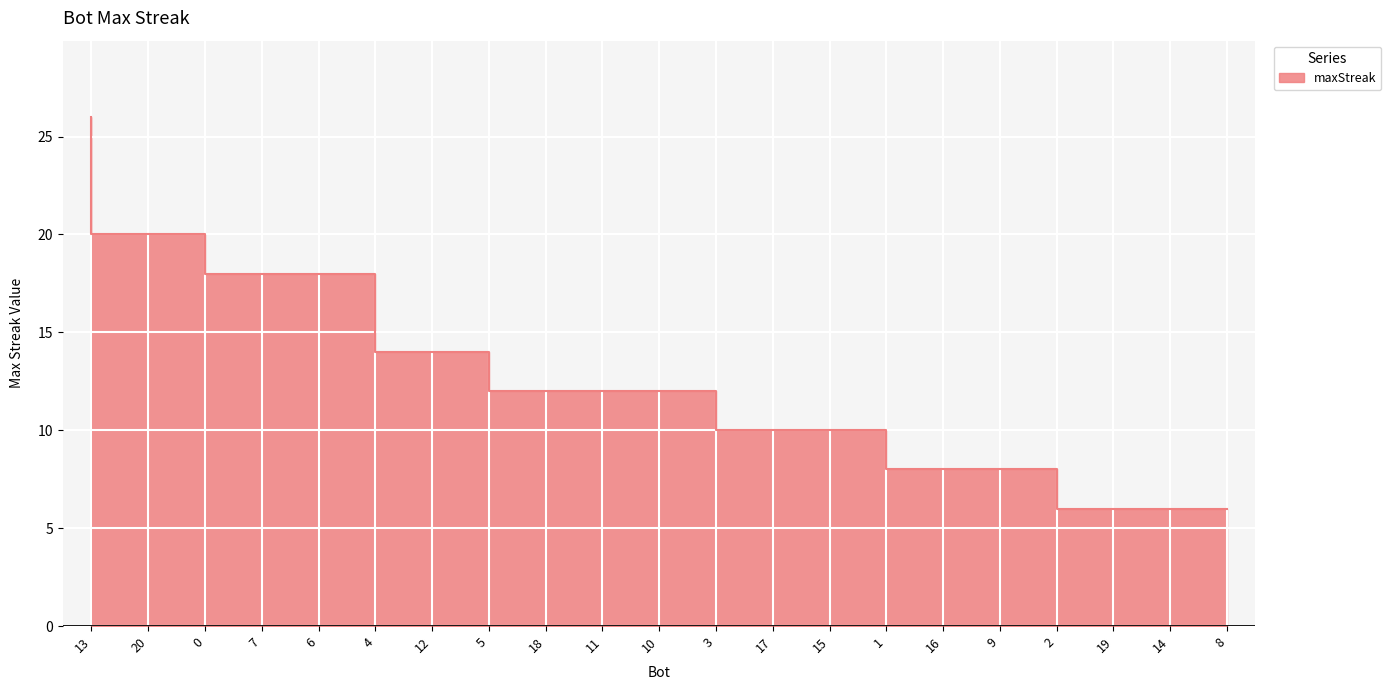

How many values are between 8 and 18?

15